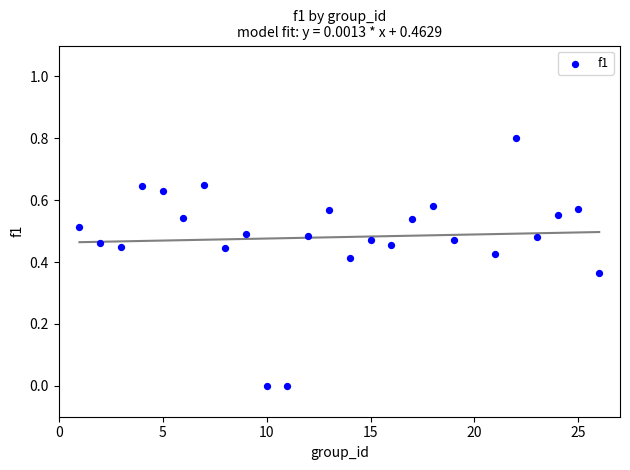

What is the range of Y values (max minus min)?

0.8